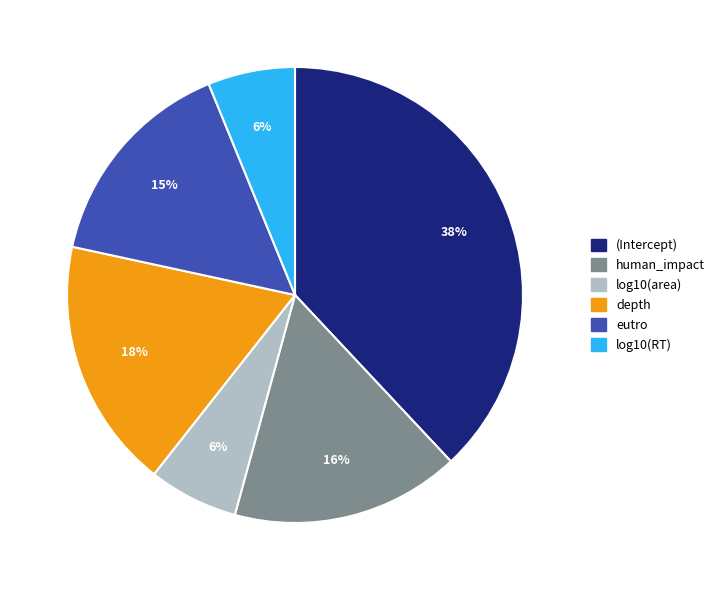

Count the number of slices in the pie.

6